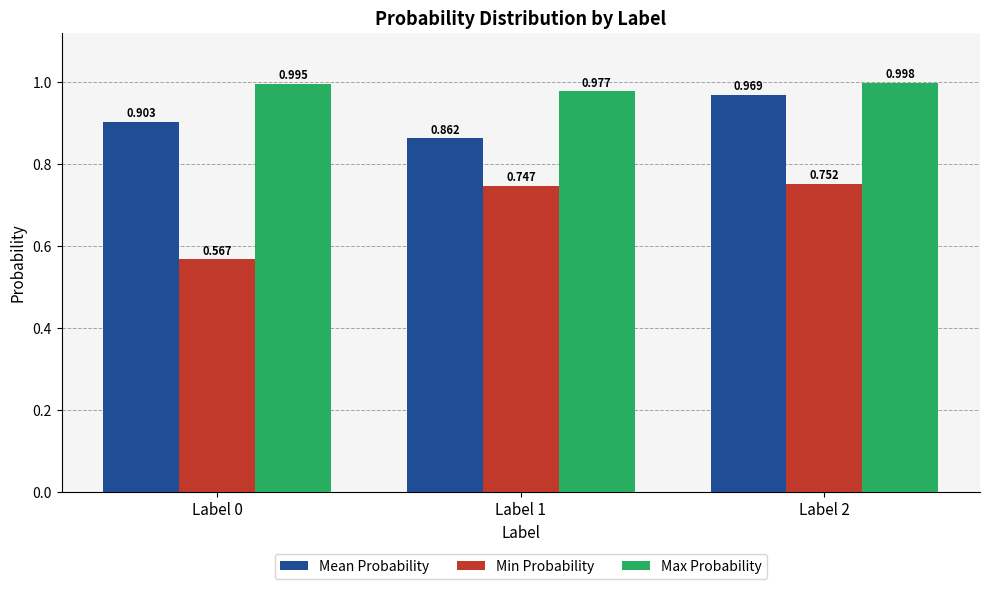

True or false: Min Probability has a value of 0.3 at Label 2.

False